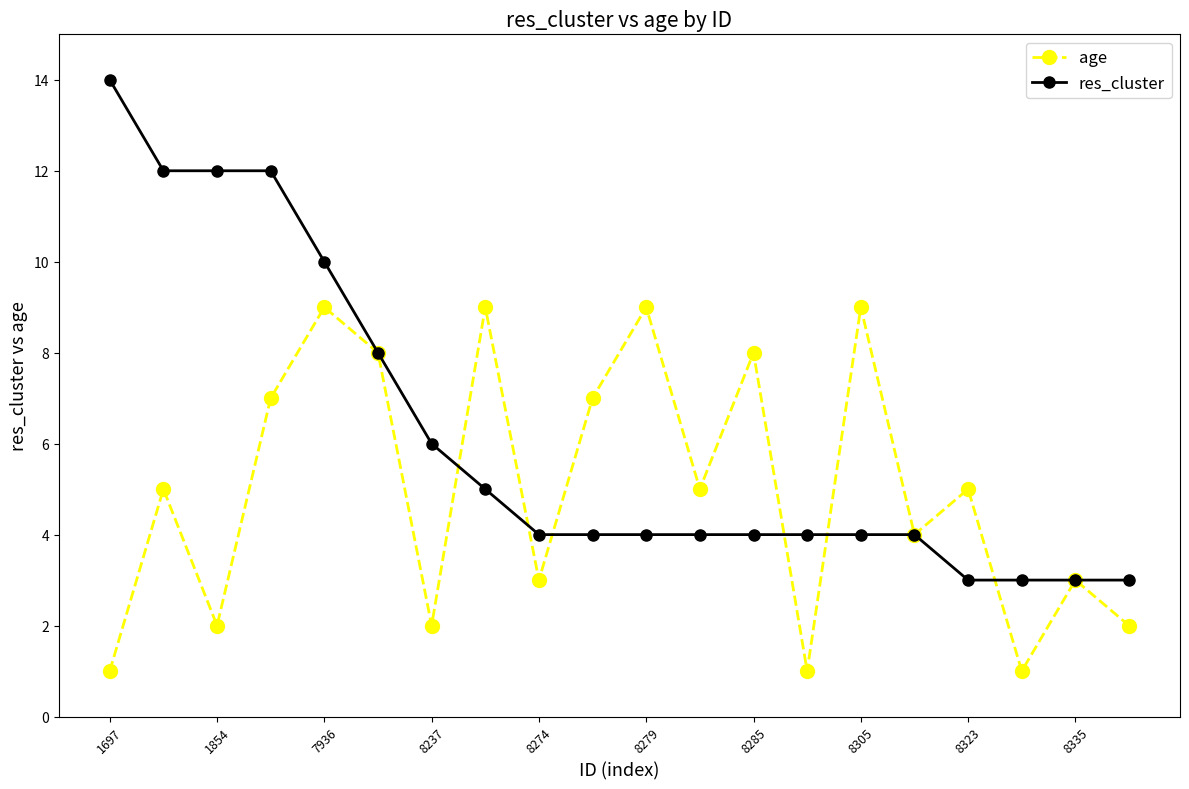

How many interior local peaks does the age series have?

8